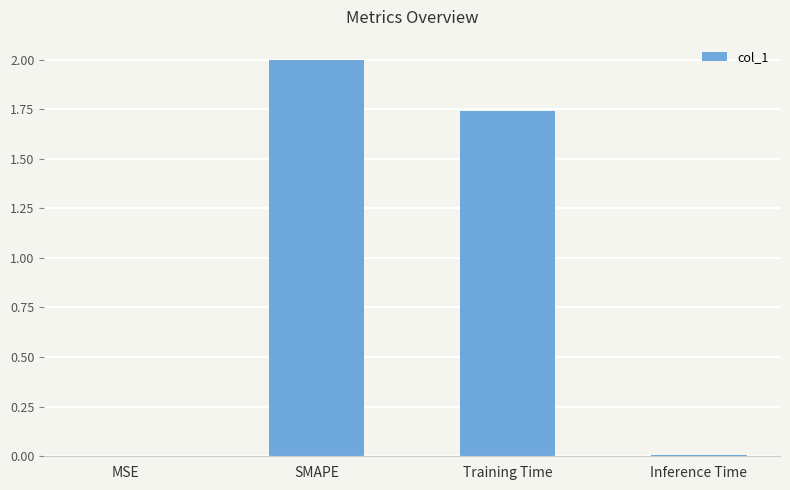

The value at SMAPE is 1.0. True or false?

False